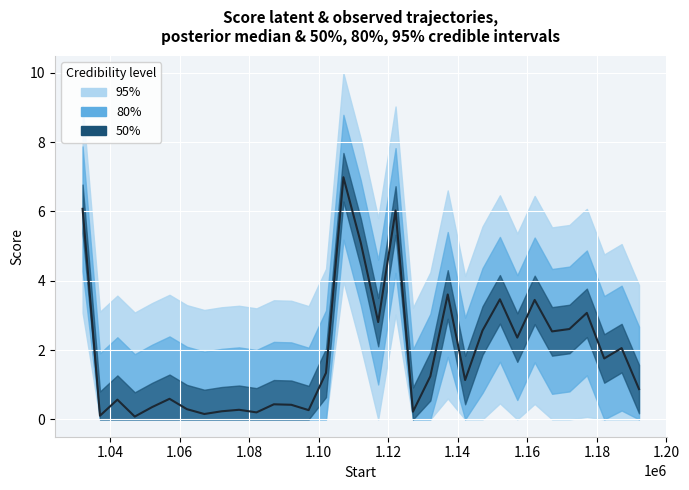

True or false: the data shows 1.7 at 20.

False